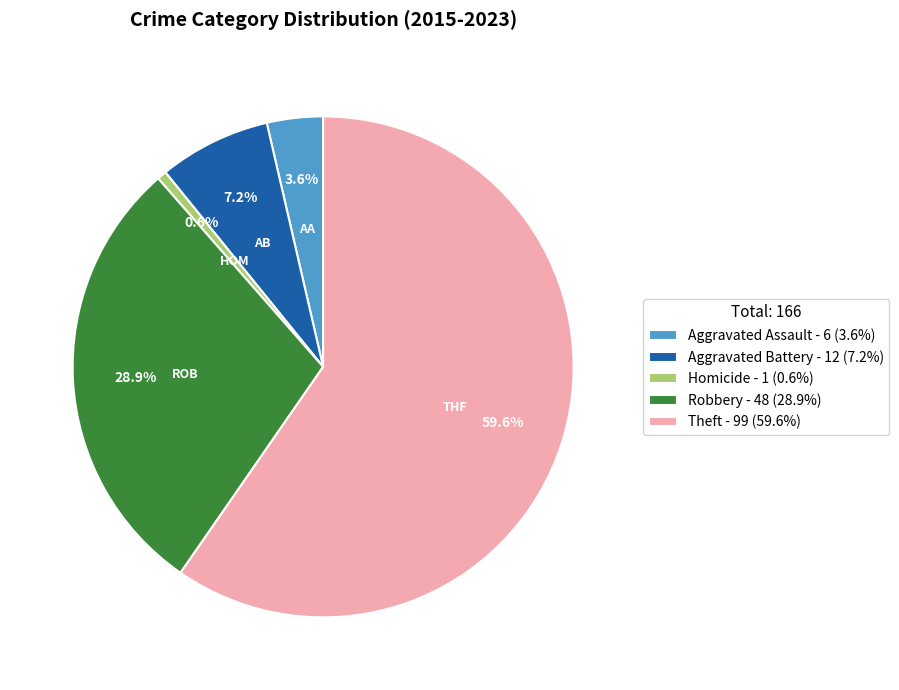

Count the number of slices in the pie.

5